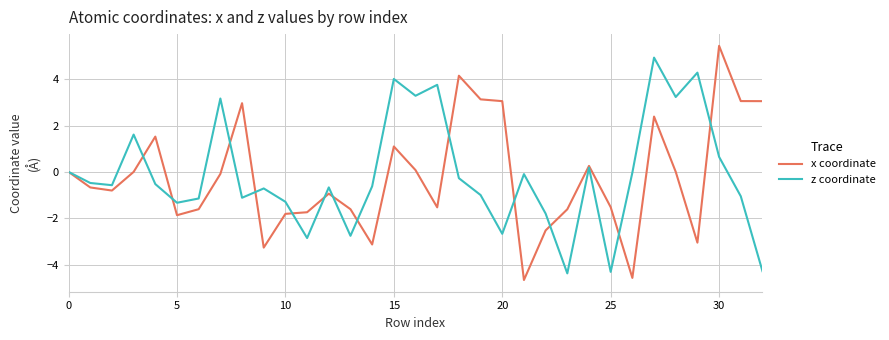

What is the average value of the x coordinate series?

-0.2